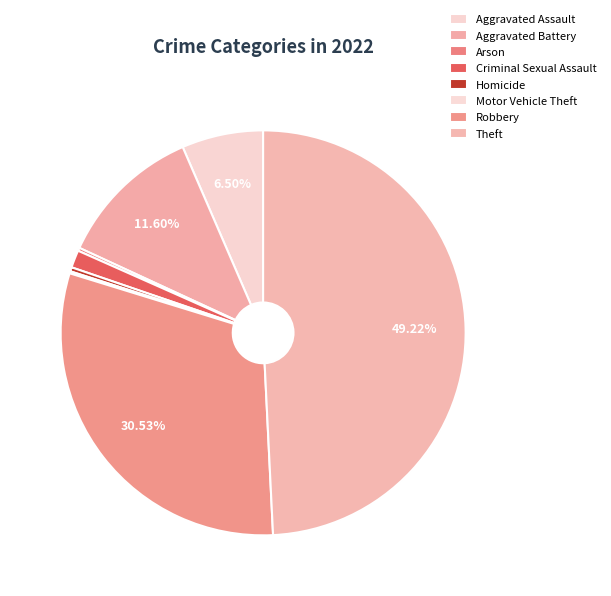

The Aggravated Battery slice represents 12% of the pie. True or false?

True